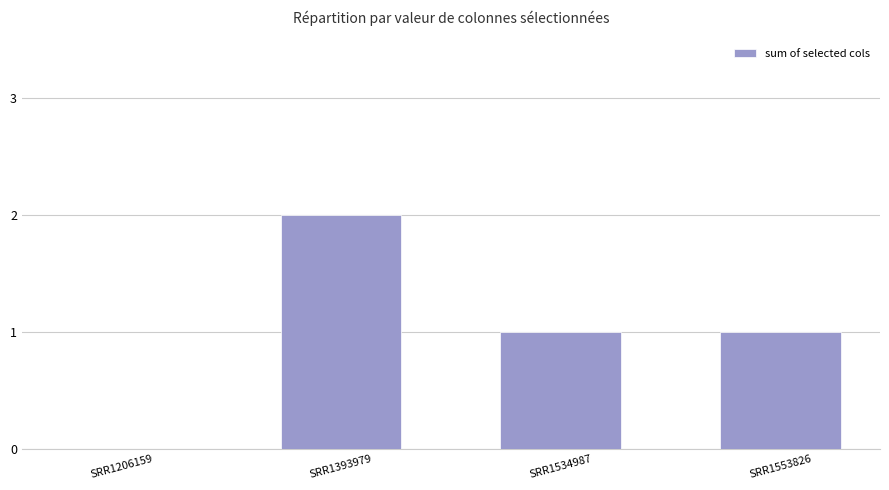

What is the difference between the values at SRR1393979 and SRR1553826?

1